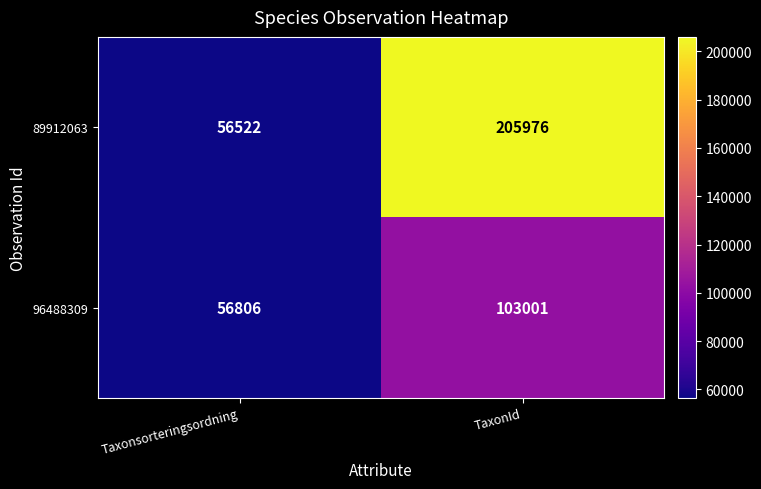

What is the difference between the 89912063 values at TaxonId and Taxonsorteringsordning?

149454